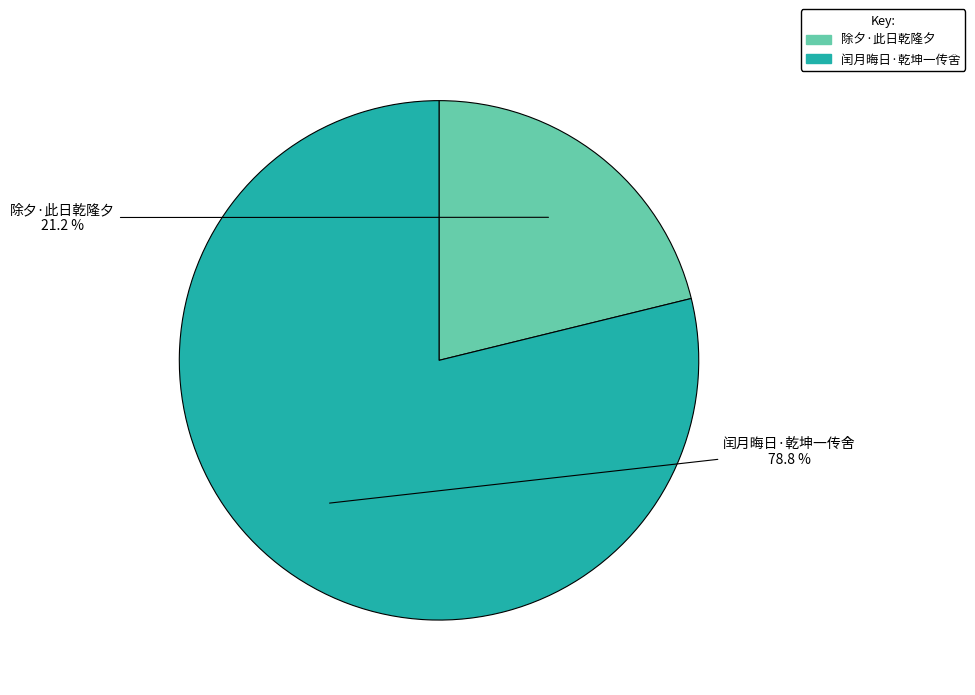

Is there a majority slice in this chart?

Yes